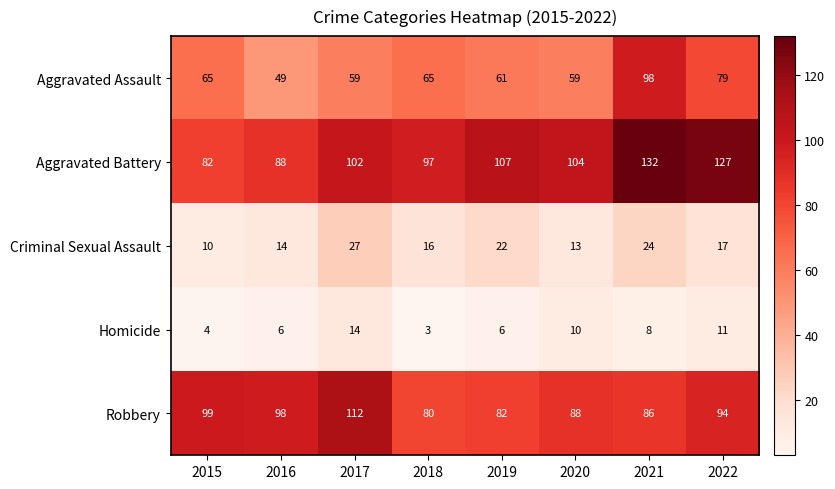

At which category does the chart reach its peak across all series?

2021